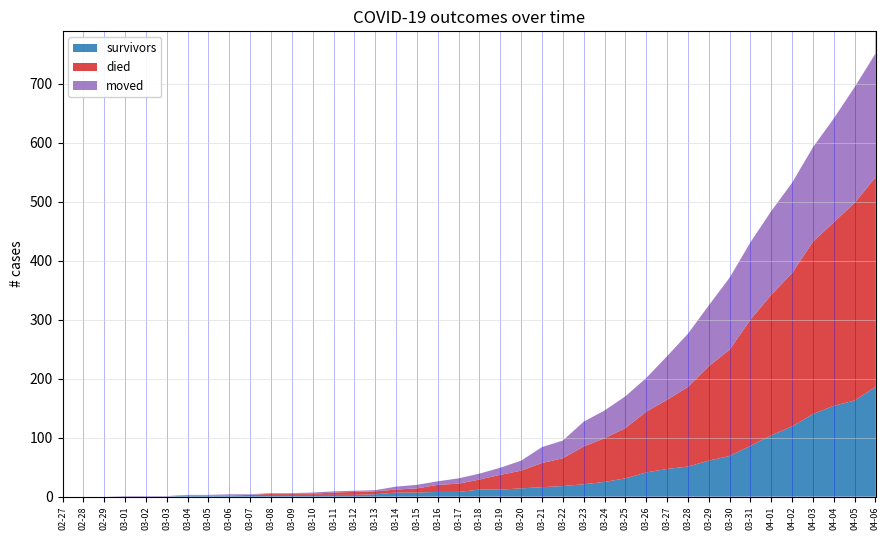

Reading right to left, transcribe all the data shown in this chart.

survivors: 186	163	154	140	119	104	86	69	61	51	47	41	31	25	21	18	16	14	12	12	8	8	7	7	4	3	3	3	3	3	3	2	2	2	0	0	0	0	0	0
died: 355	335	311	292	260	238	214	180	160	135	117	103	85	74	64	47	41	30	25	17	14	12	7	5	5	5	4	2	2	2	0	0	0	0	0	0	0	0	0	0
moved: 210	196	176	160	153	142	131	122	103	90	74	57	54	47	42	30	27	17	12	10	9	6	6	5	2	2	2	2	1	1	1	2	1	1	1	1	1	0	0	0